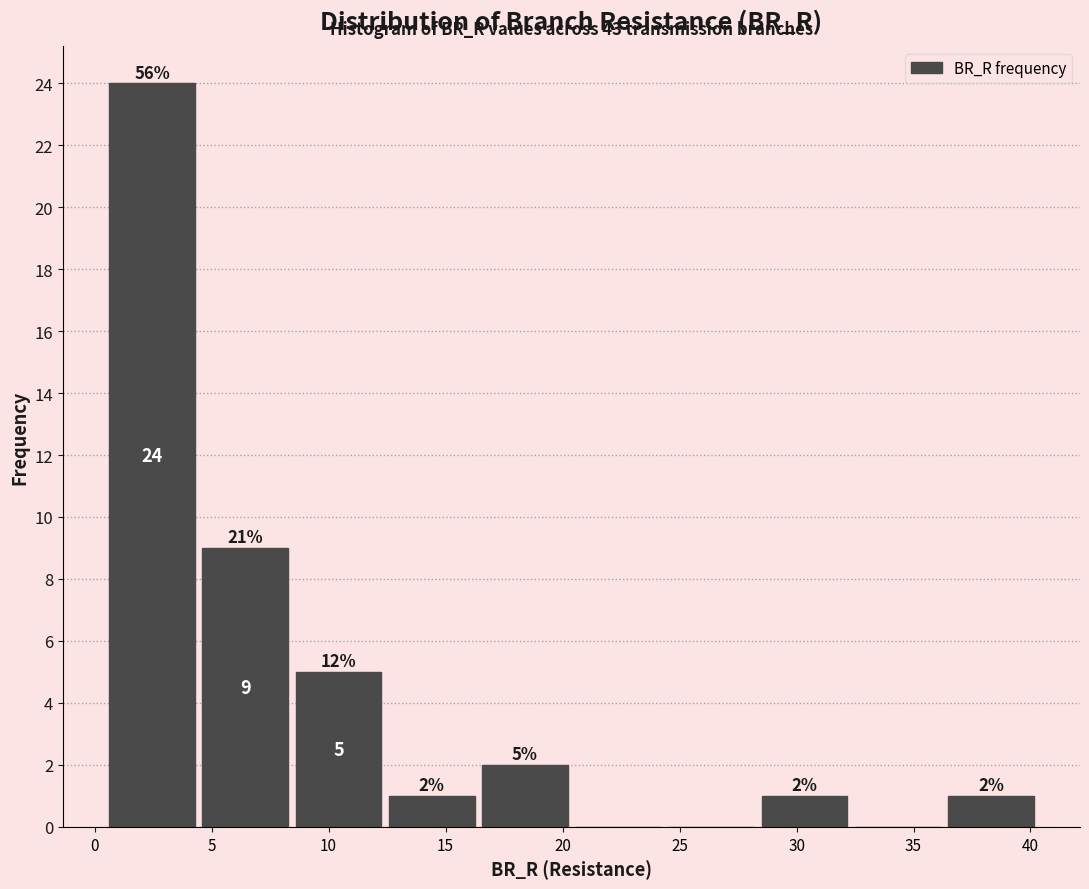

Which range on the x-axis has the tallest bar?

0.5 to 4.5